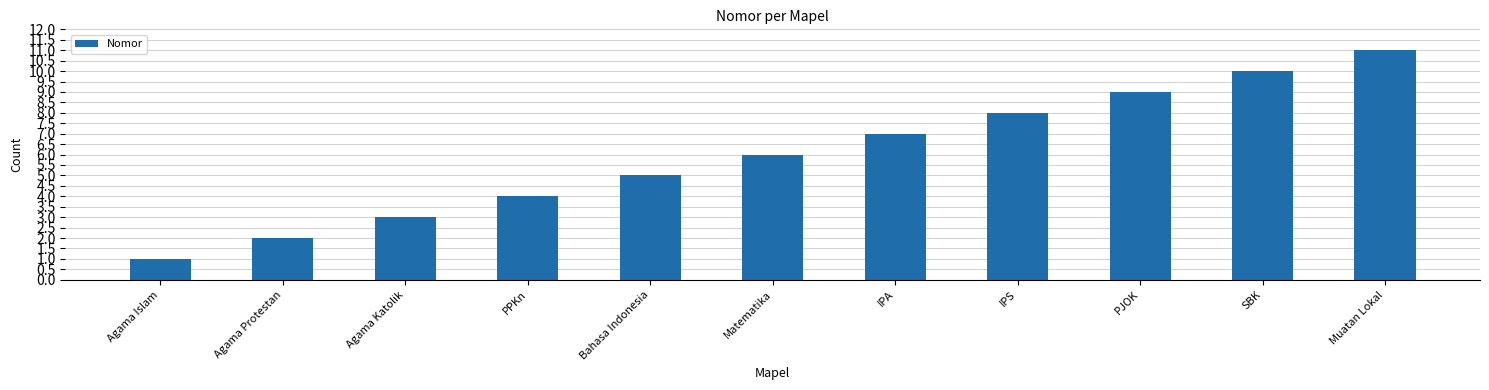

What is the sum of all values?

66